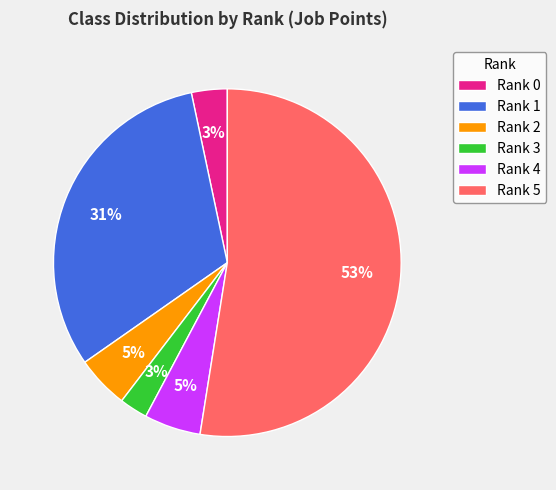

Does any single category account for the majority?

Yes